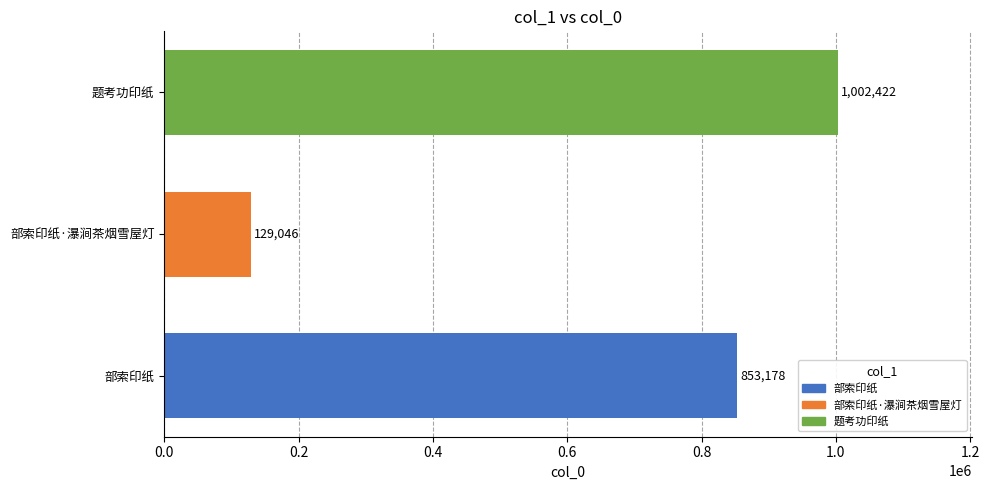

What is the greatest value displayed?

1002422